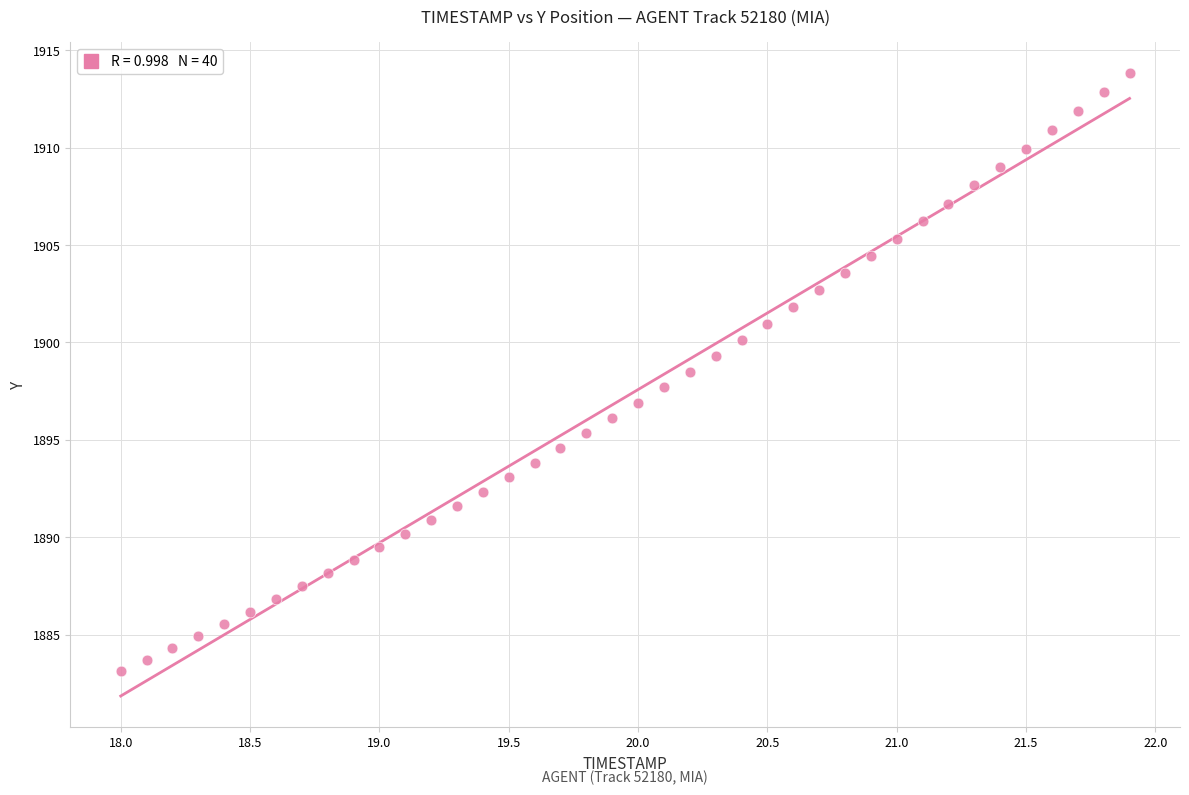

What is the range of X values (max minus min)?

3.9